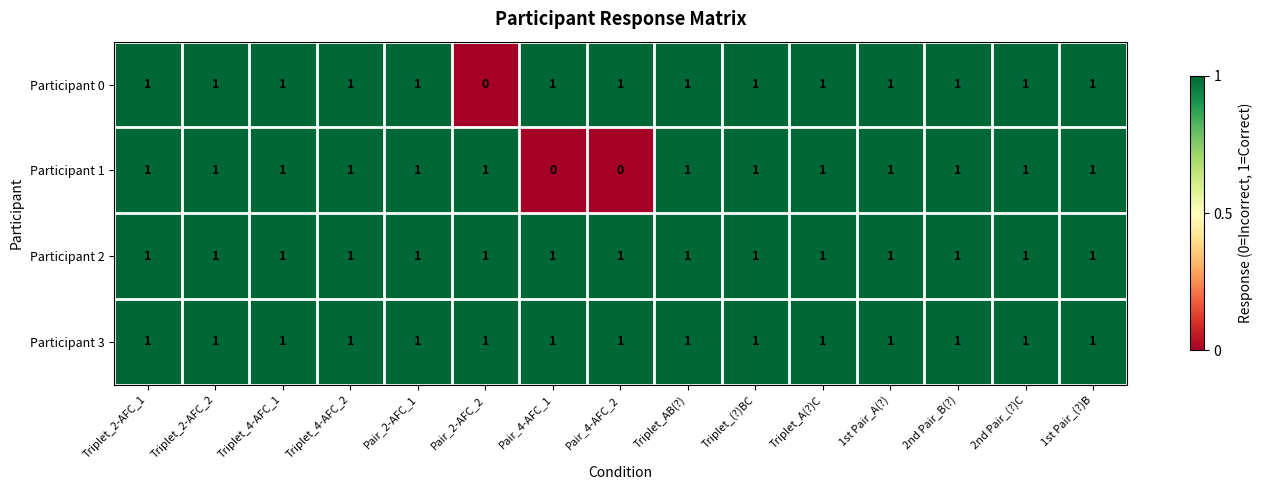

The value of Participant 2 at Triplet_(?)BC is 2. True or false?

False